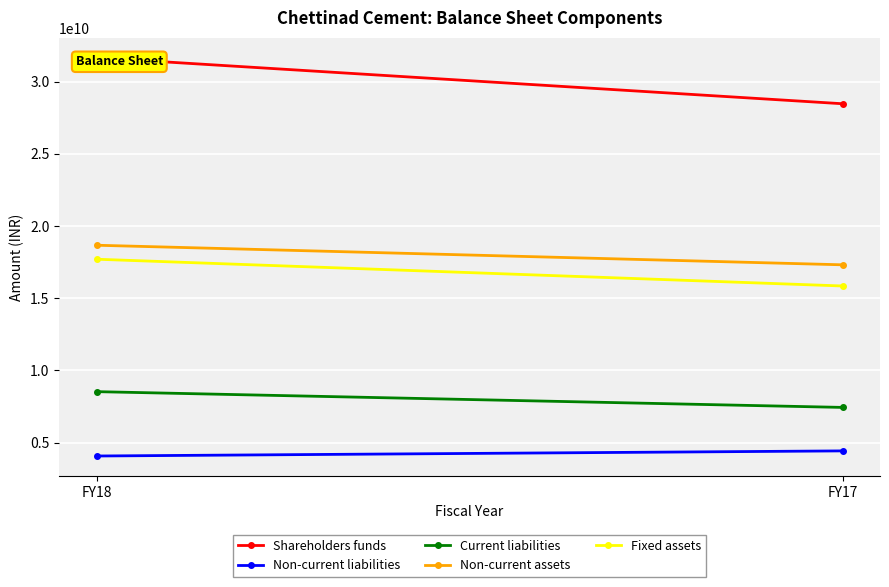

The Shareholders funds series shows 31650800000 at FY18. True or false?

True